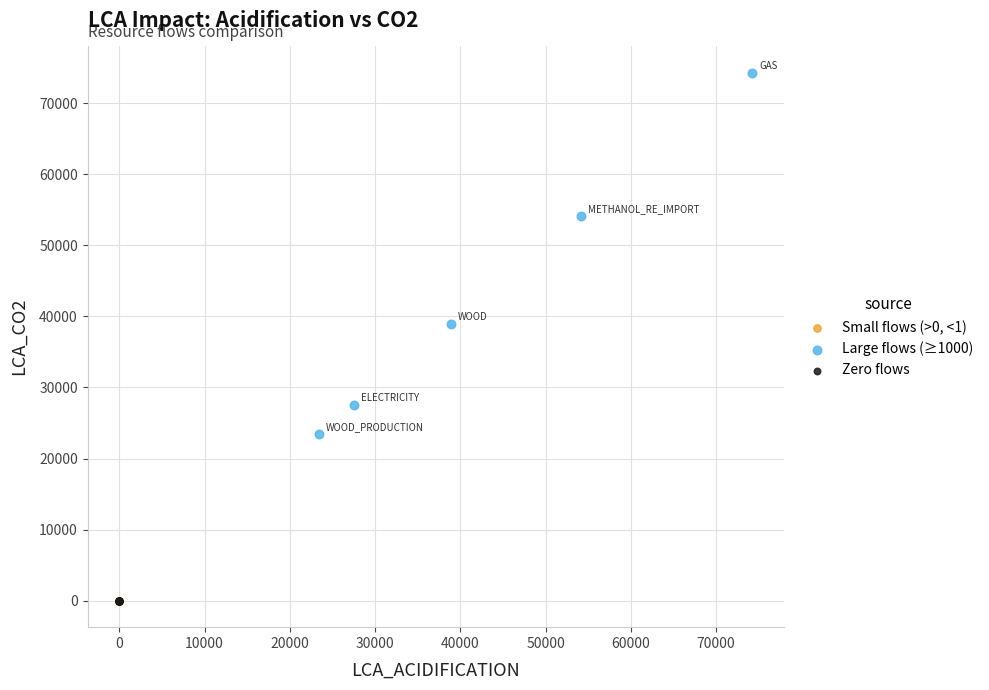

Which series contains the highest Y value?

Large flows (≥1000)